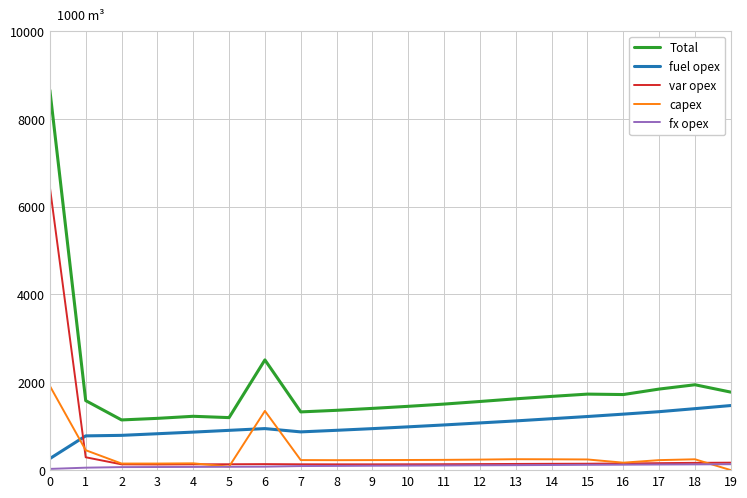

What is the difference between the second highest and minimum values in the Total series?

1367